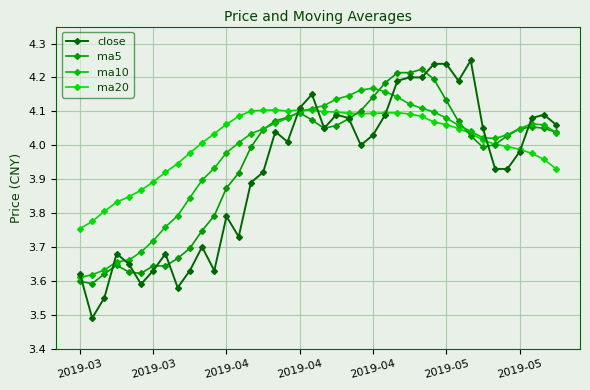

How many distinct data groups are displayed?

4